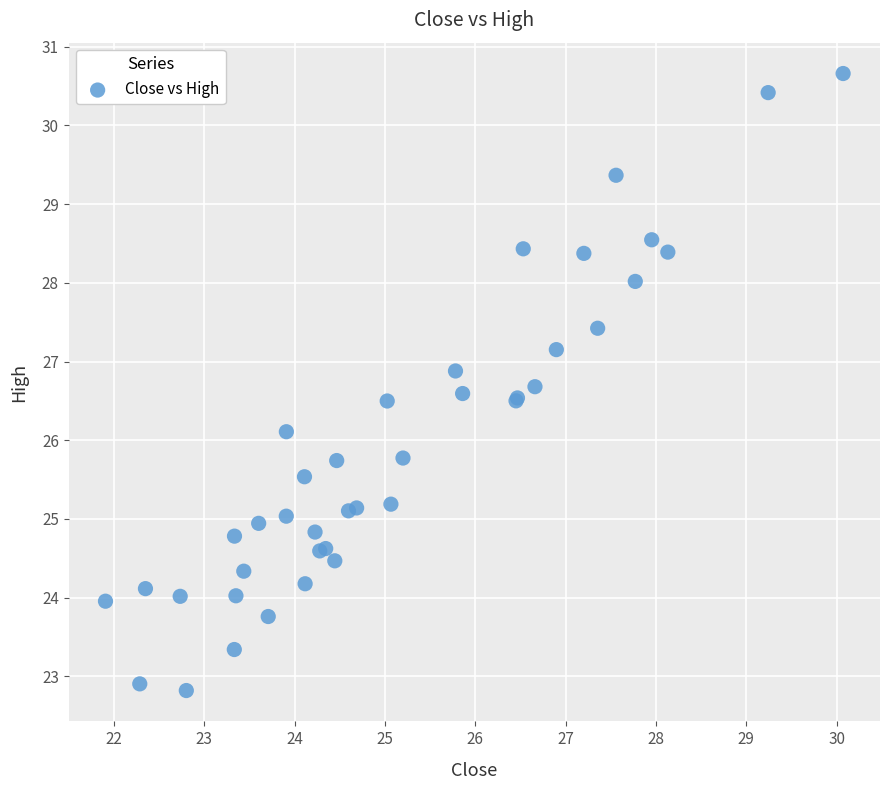

What Y value in the scatter plot is closest to 26?

26.1